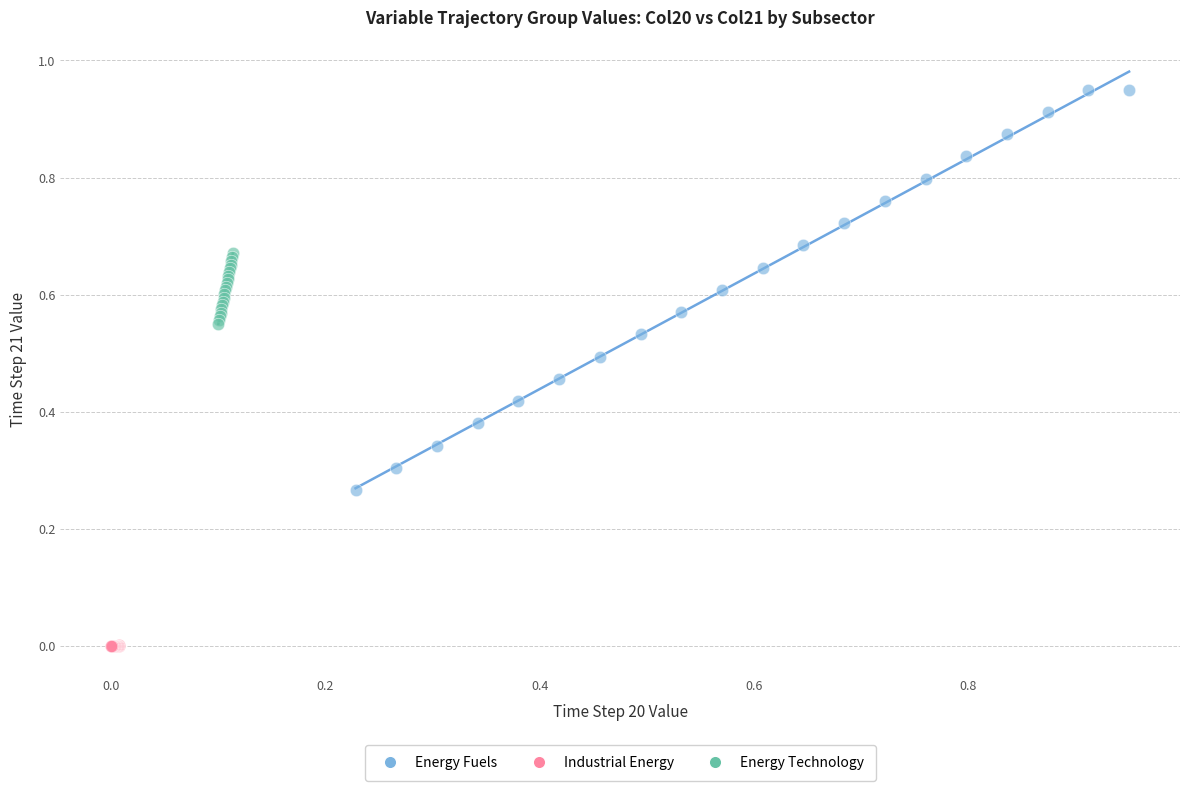

What are all the series names shown in the legend?

Energy Fuels, Industrial Energy, Energy Technology